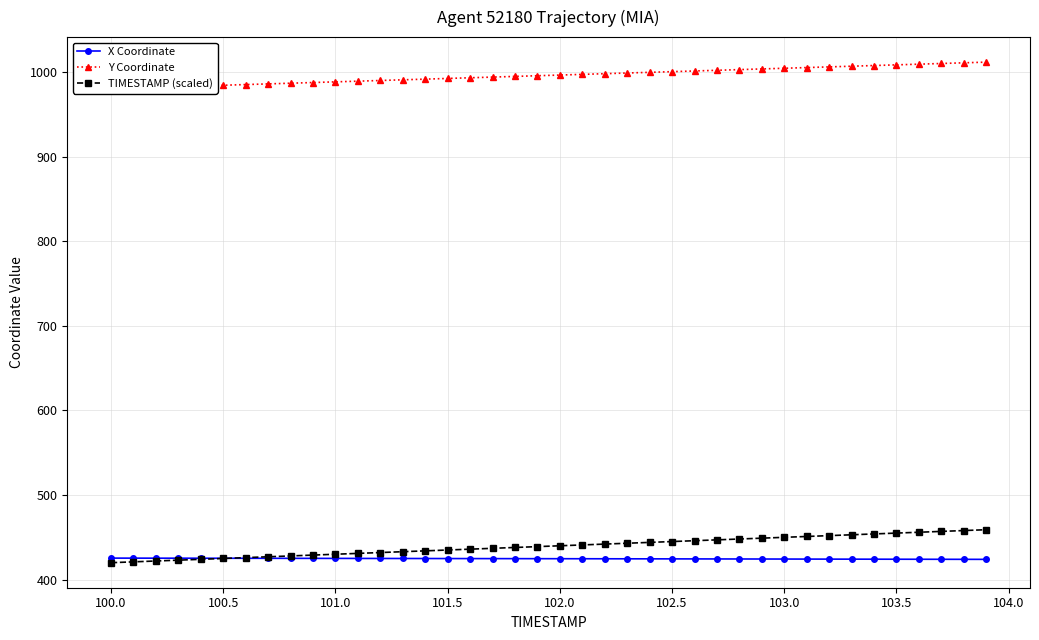

How many distinct data groups are displayed?

3